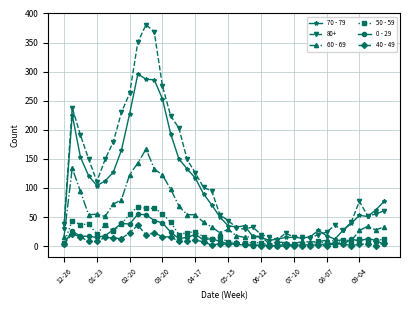

True or false: 80+ and 0 - 29 intersect in this chart.

False